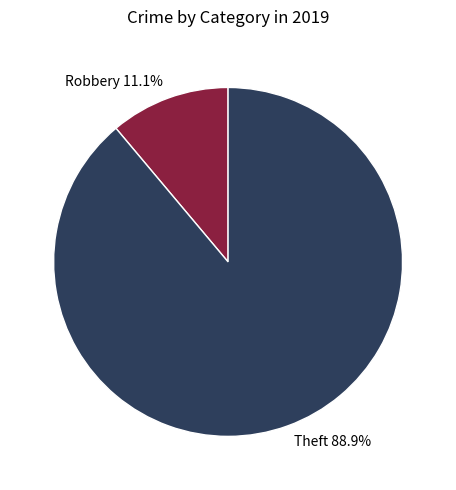

Rank the categories by value from highest to lowest.

Theft 88.9%, Robbery 11.1%